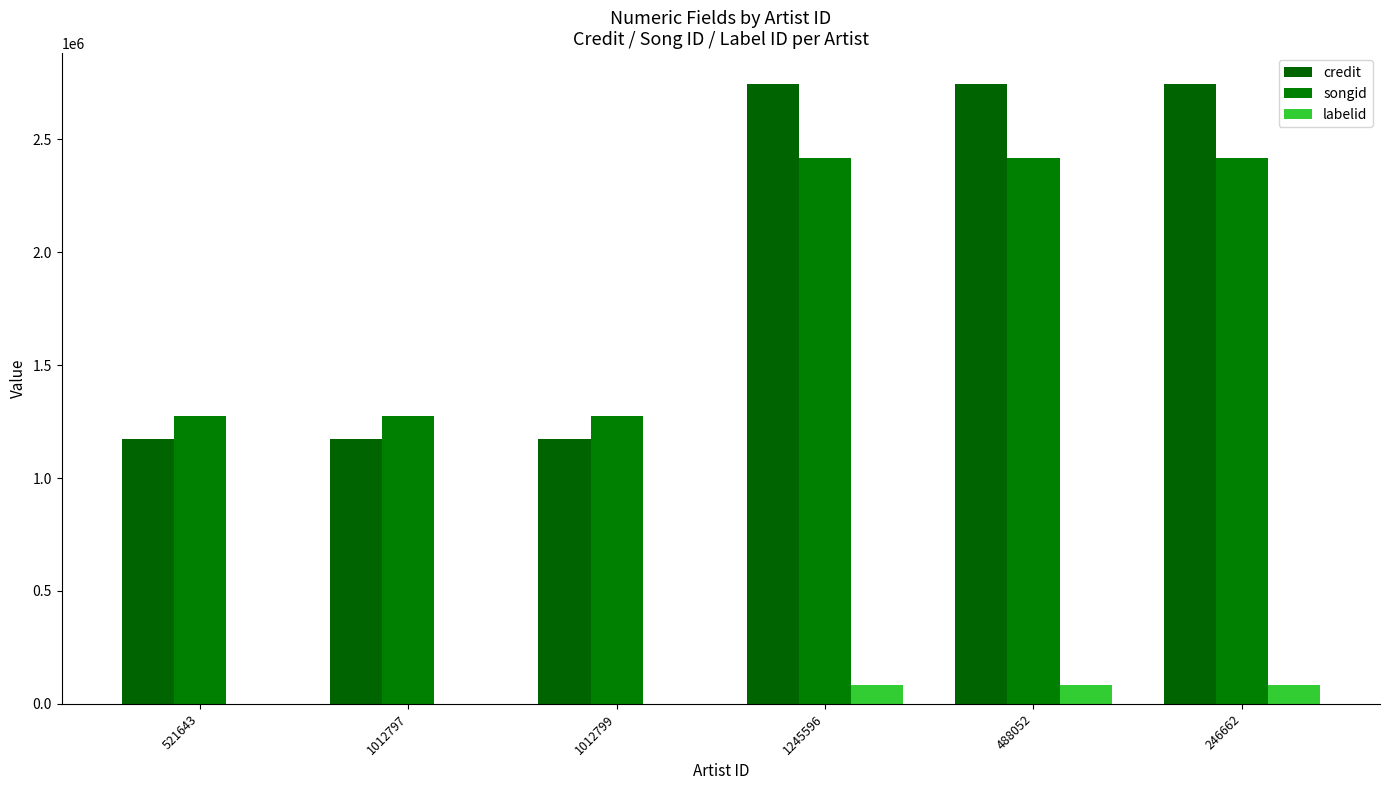

The credit series shows 1173030 at 521643. True or false?

True